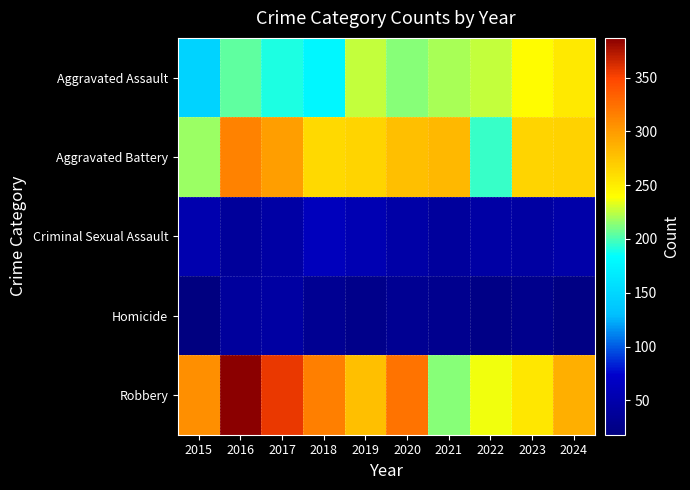

Which series has the largest total across all categories?

Robbery